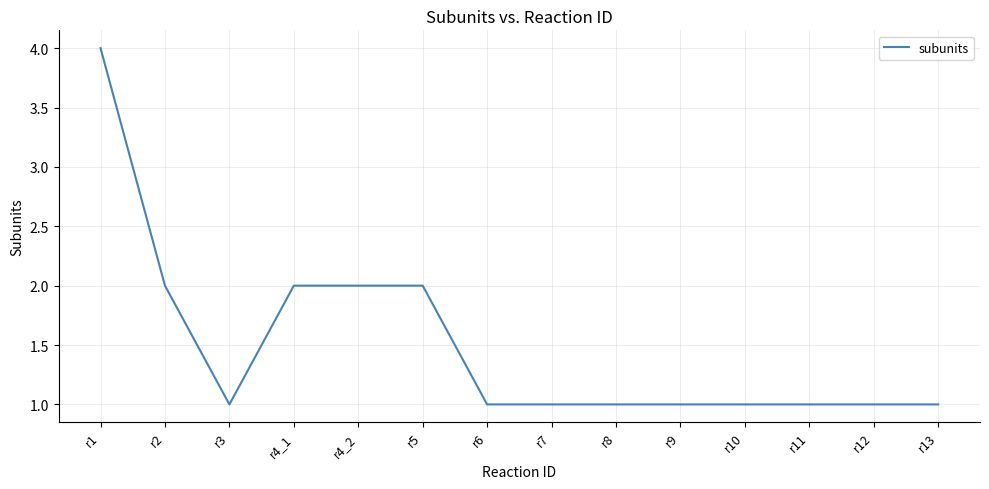

What is the greatest value displayed?

4